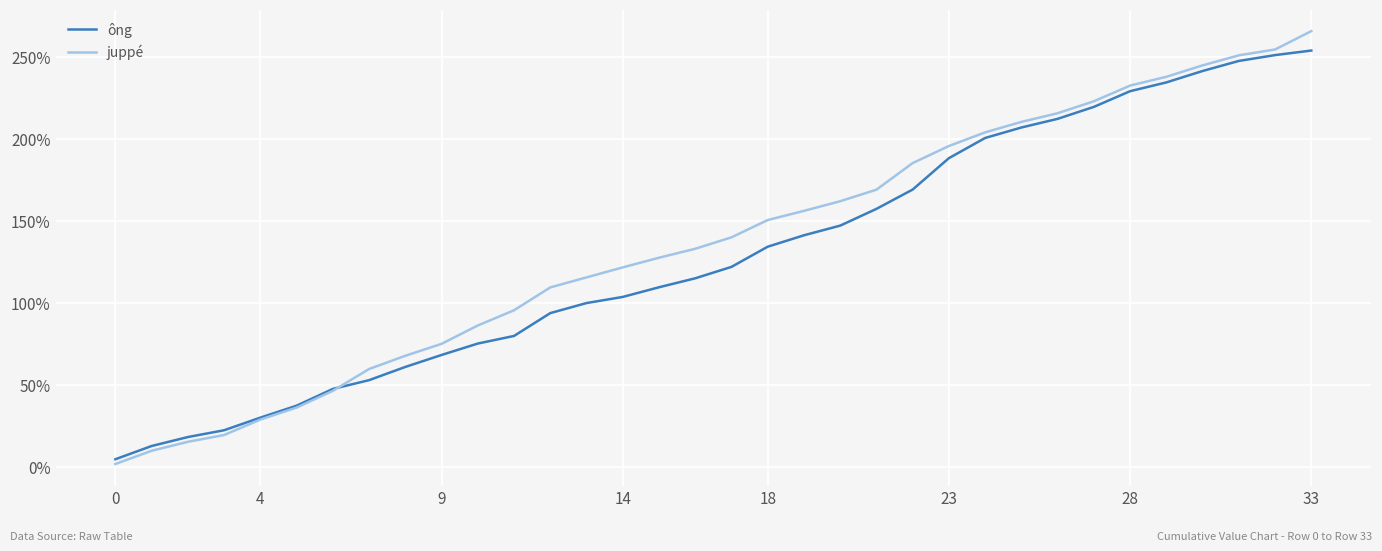

List the series in order of their peak value, highest first.

juppé, ông